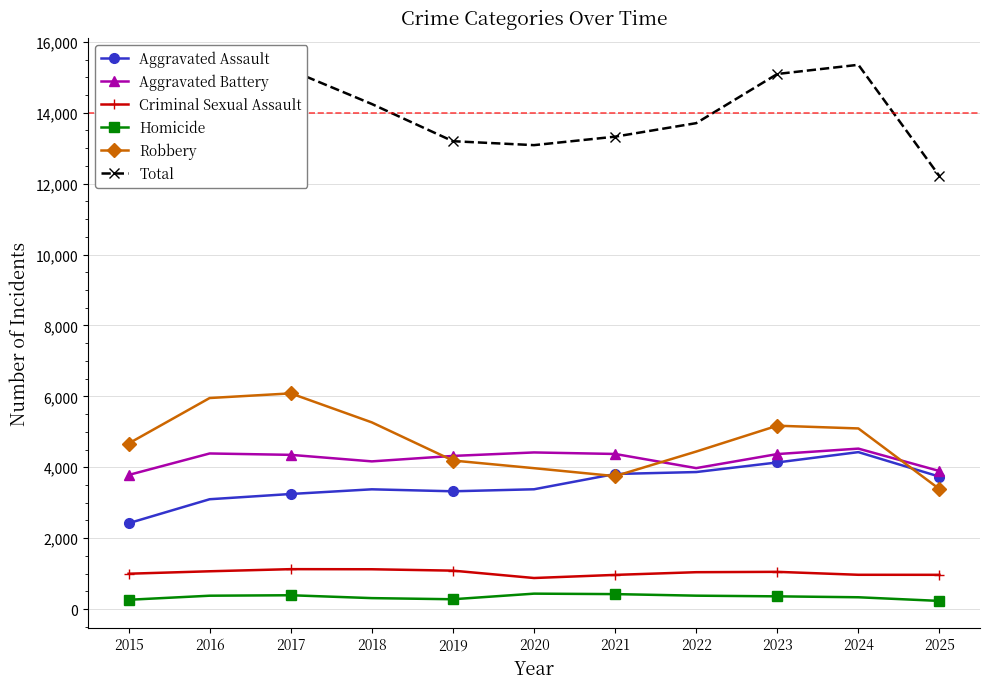

How many values in the Homicide series exceed 360?

5